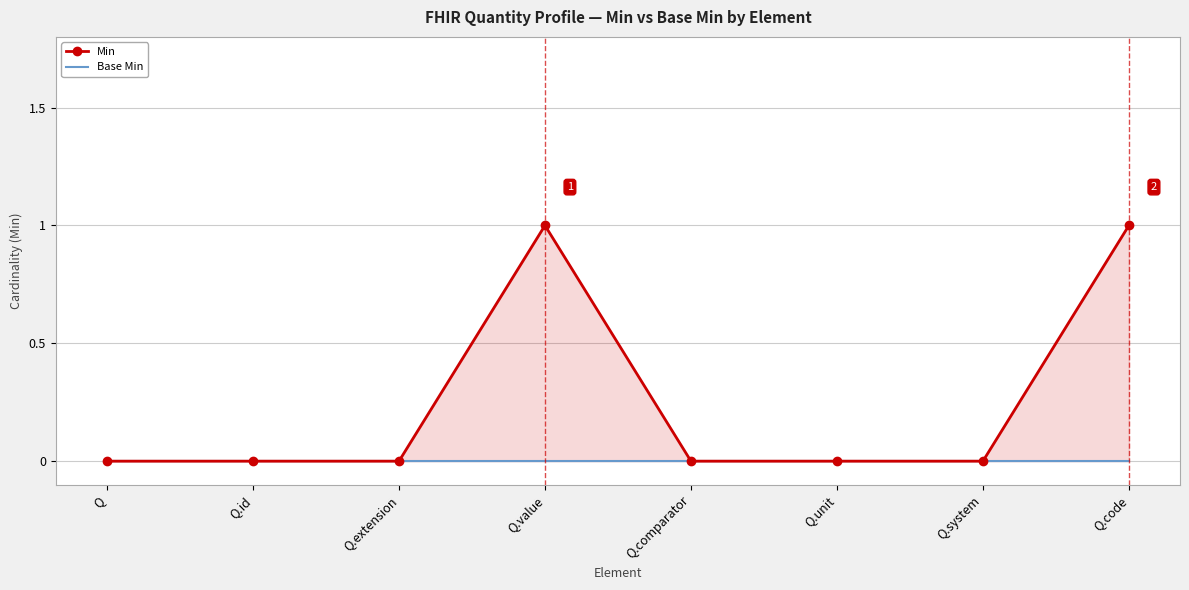

Reading left to right, extract all data points from this chart.

Min: 0	0	0	1	0	0	0	1
Base Min: 0	0	0	0	0	0	0	0